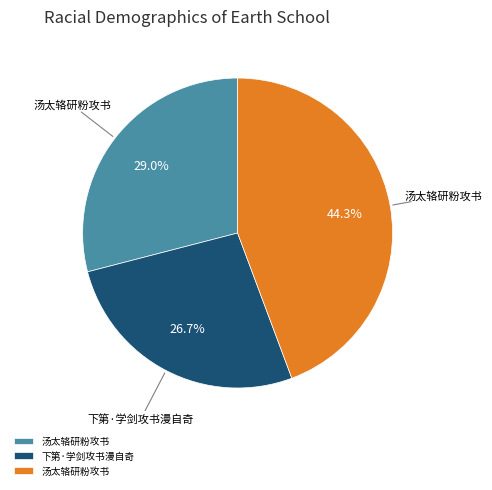

Is there a majority slice in this chart?

No